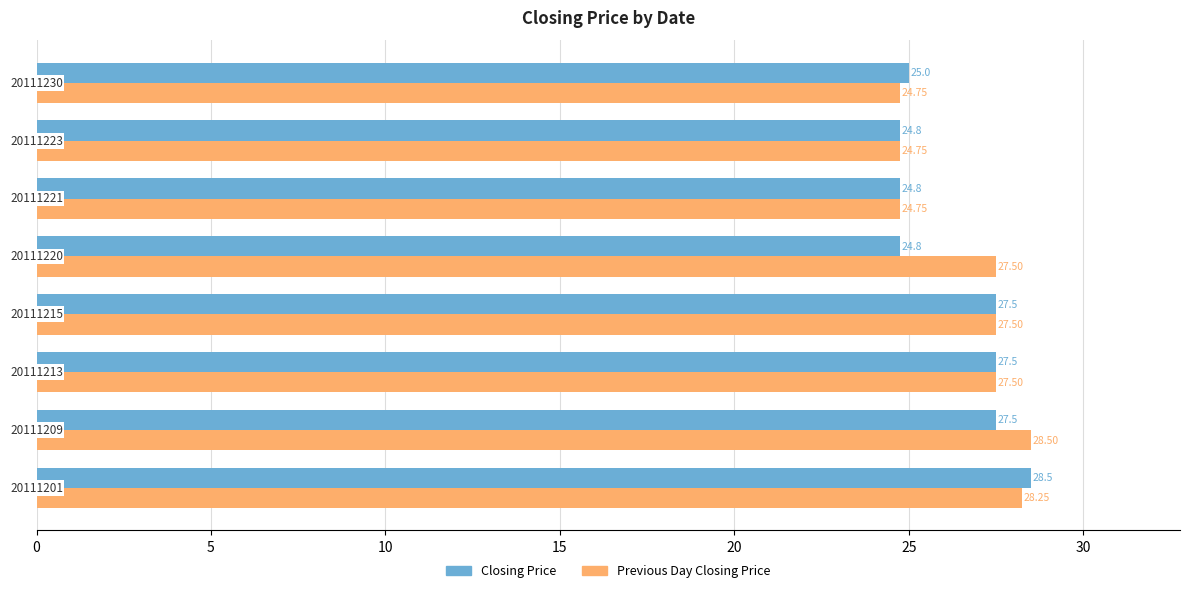

Rank the series by their average value, from lowest to highest.

Closing Price, Previous Day Closing Price